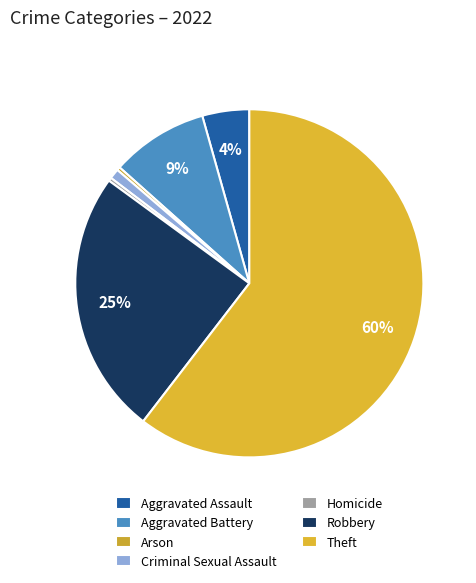

To the nearest percent, what is the difference between the Criminal Sexual Assault and Homicide slice percentages?

1%